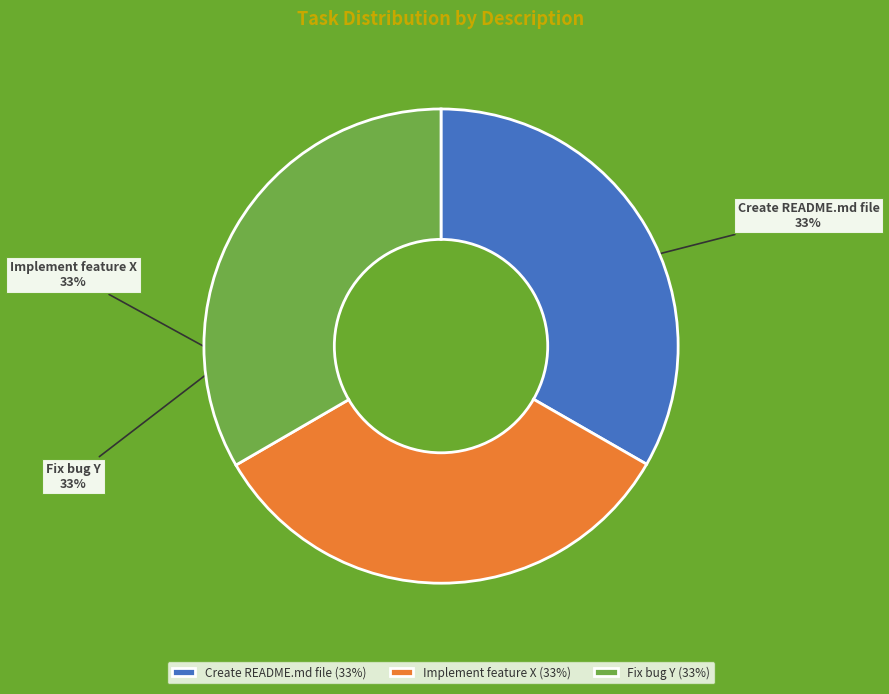

What is the ratio of the value at Create README.md file to the value at Fix bug Y?

1.0